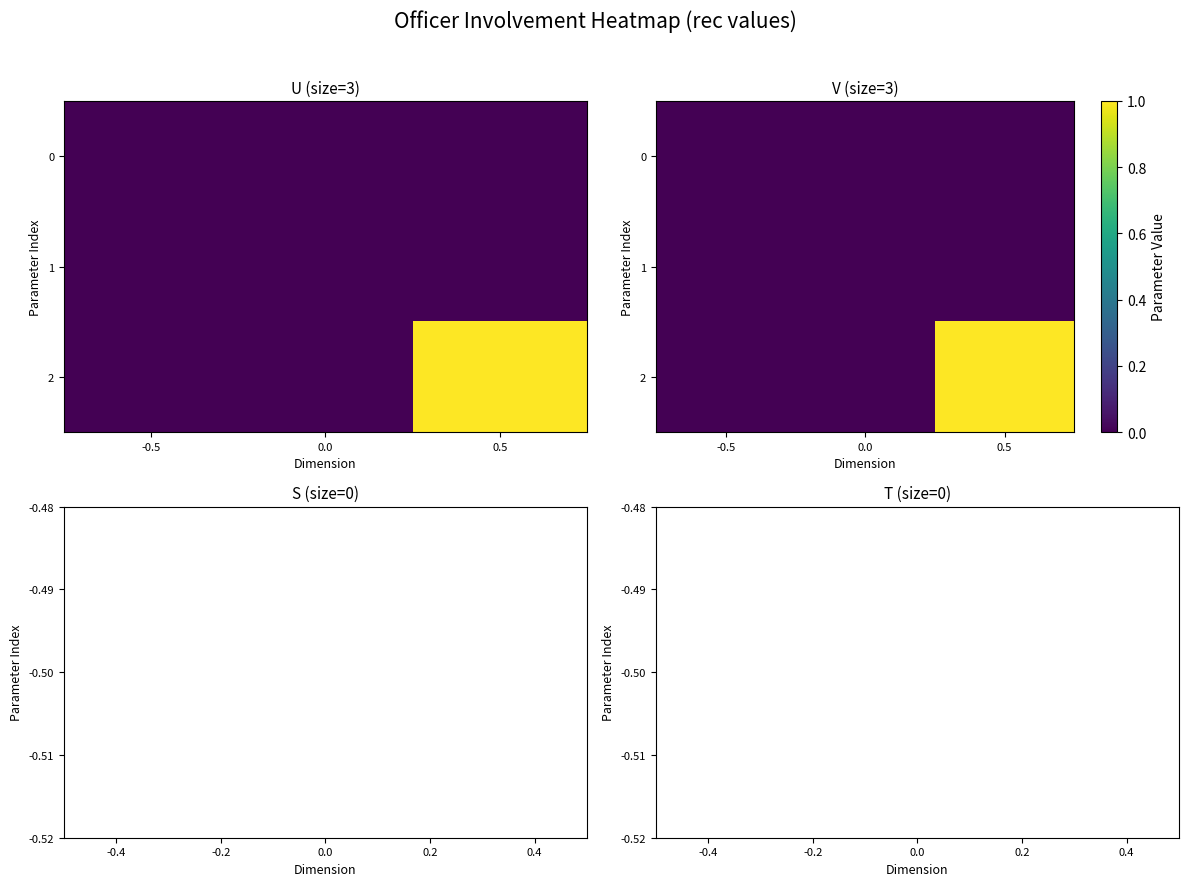

List the series in order of their peak value, highest first.

2, 0, 1